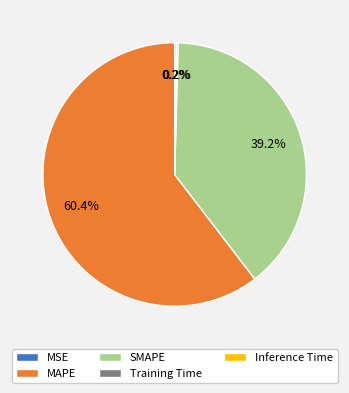

What is the largest slice in the pie chart?

MAPE